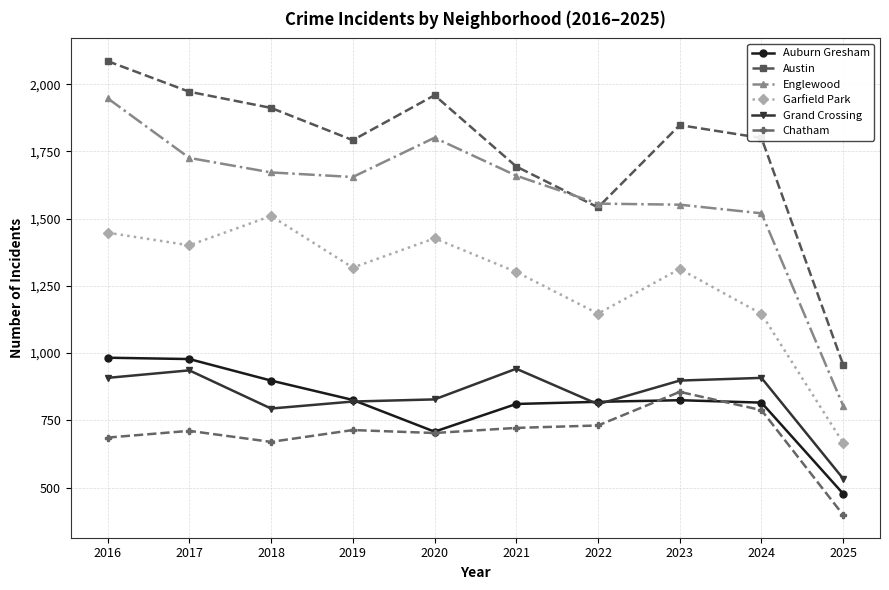

What is the maximum value for Grand Crossing?

942